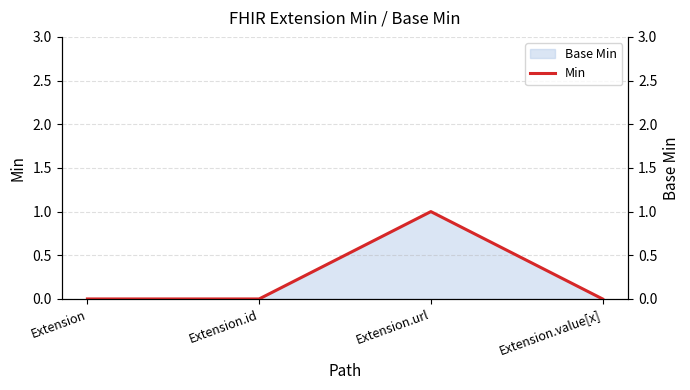

How many lines are shown in the chart?

1